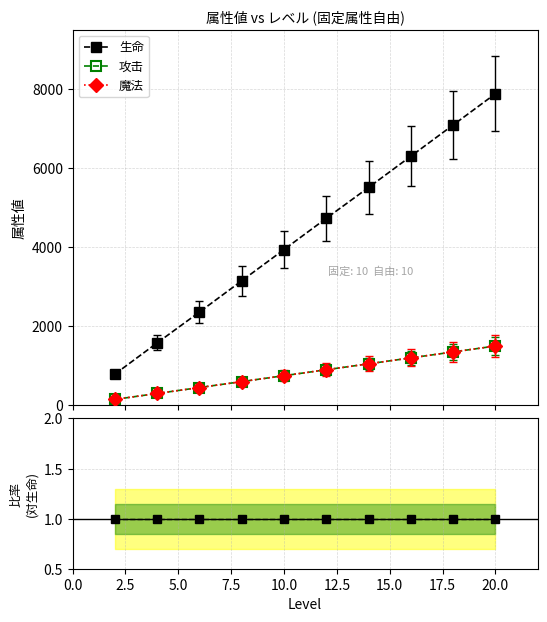

At 12.5, list the series in order from largest to smallest.

生命, 攻击, 魔法